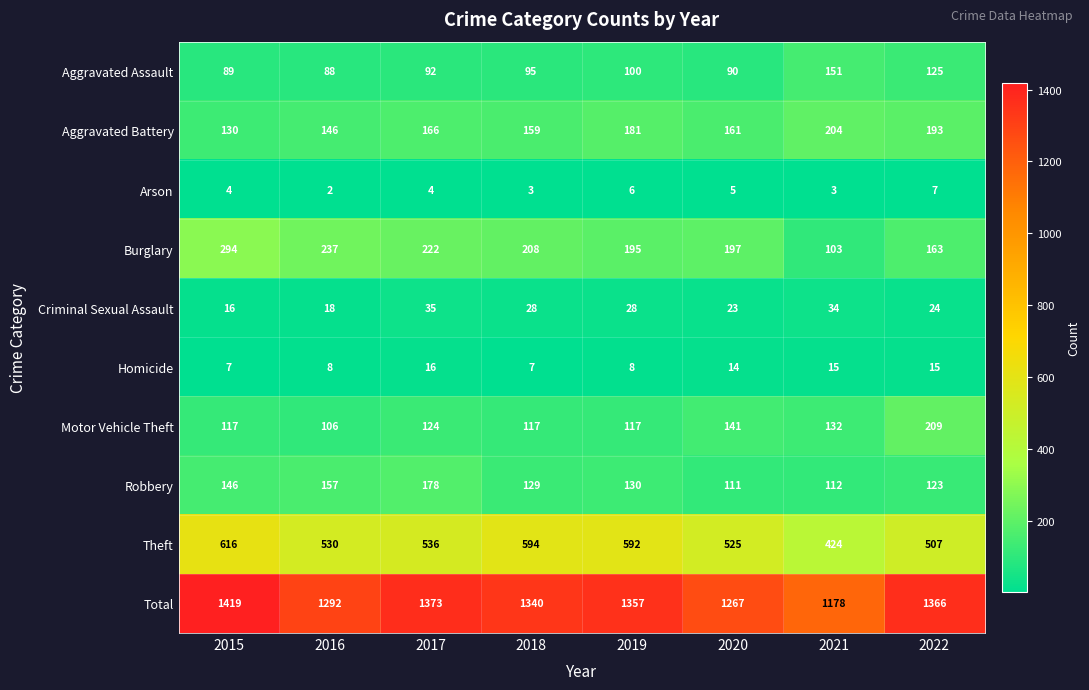

Which series has the widest spread of values?

Total